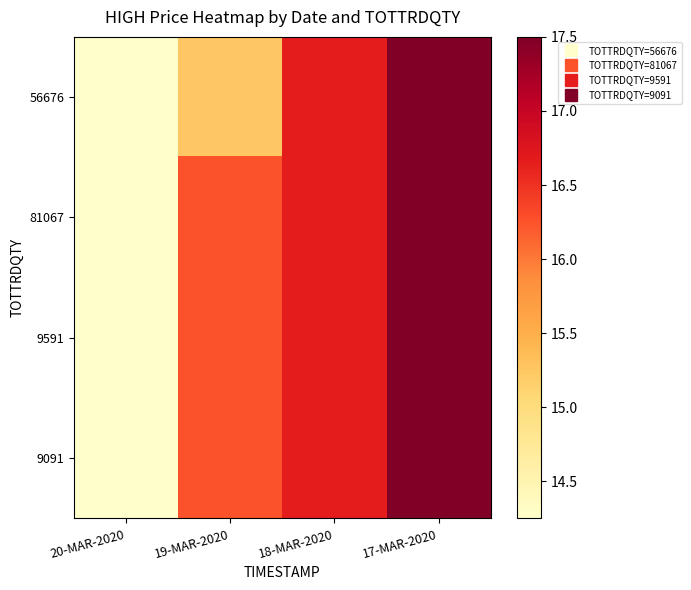

Count the number of data series in this chart.

4